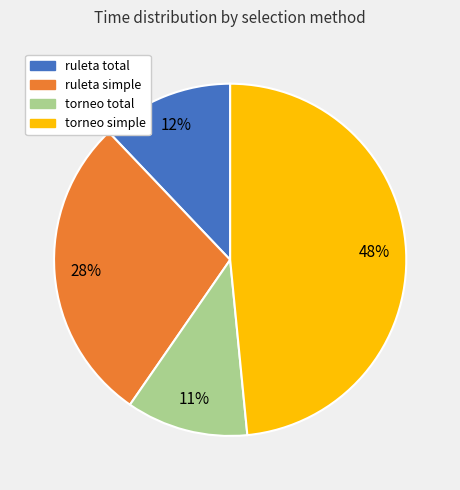

Is the sum of torneo total and ruleta total greater than half?

No